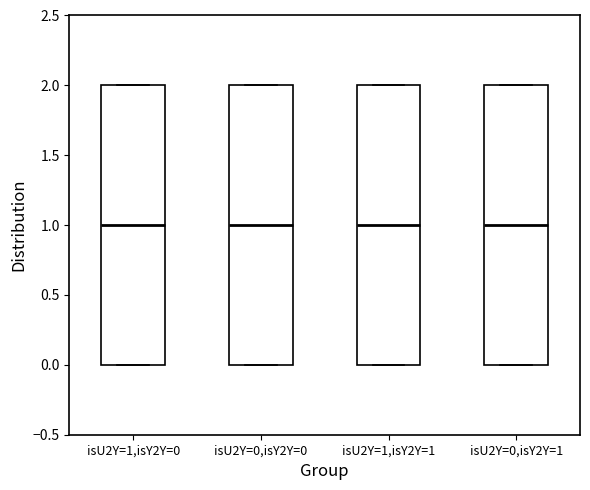

Reading left to right, read every box against the y-axis: the position of its median line, the range the box covers, and the ends of its whiskers. The values are not printed on the chart, so give them approximately, as read against the axis.

isU2Y=1,isY2Y=0: median 1, box 0 to 2, whiskers 0 to 2
isU2Y=0,isY2Y=0: median 1, box 0 to 2, whiskers 0 to 2
isU2Y=1,isY2Y=1: median 1, box 0 to 2, whiskers 0 to 2
isU2Y=0,isY2Y=1: median 1, box 0 to 2, whiskers 0 to 2